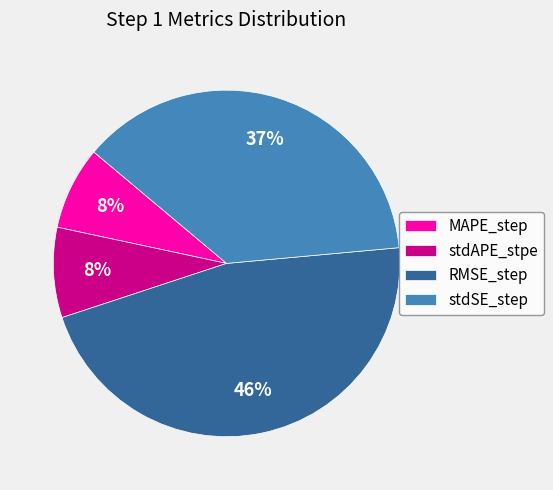

Between stdSE_step and stdAPE_stpe, which is larger?

stdSE_step